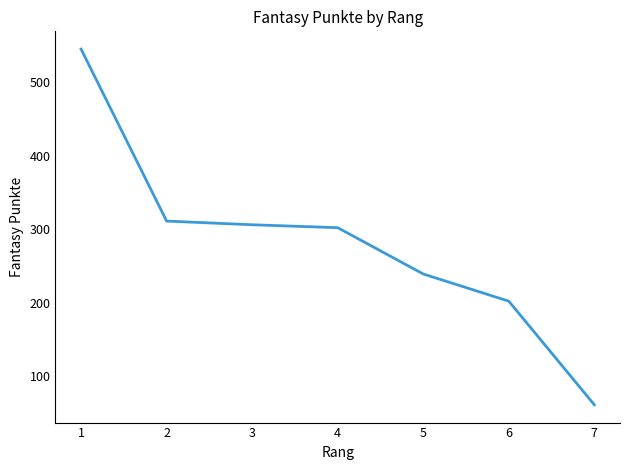

What is the difference between the values at 2 and 6?

109